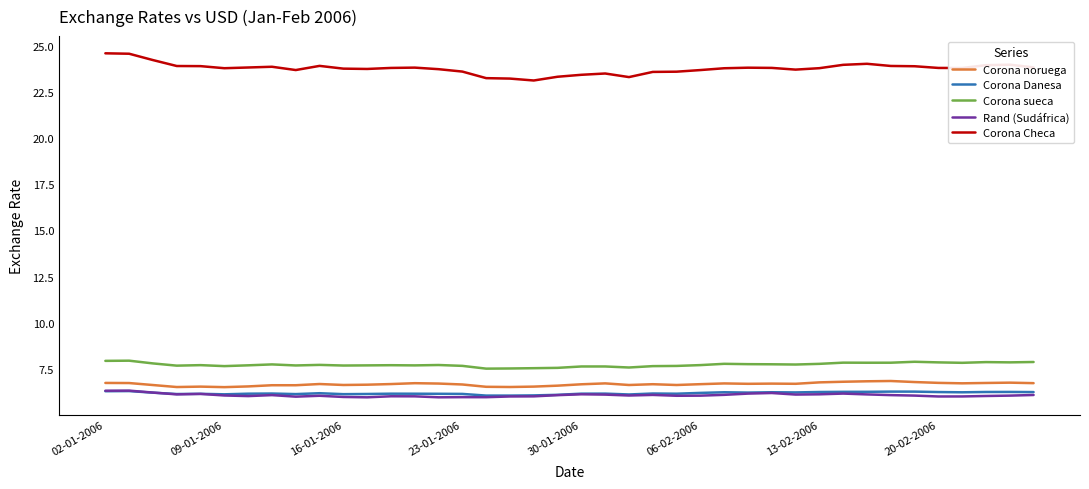

Which series has the largest total across all categories?

Corona Checa